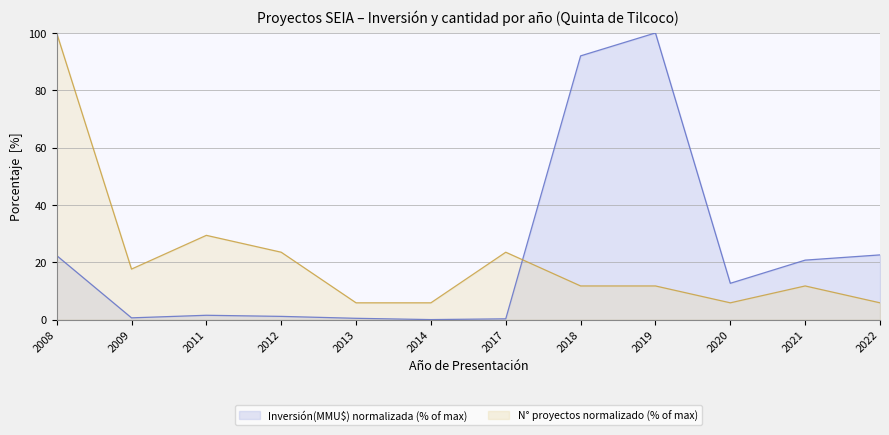

Between which two adjacent categories do Número de proyectos and Inversión total (MMU$) first intersect?

2017 and 2018